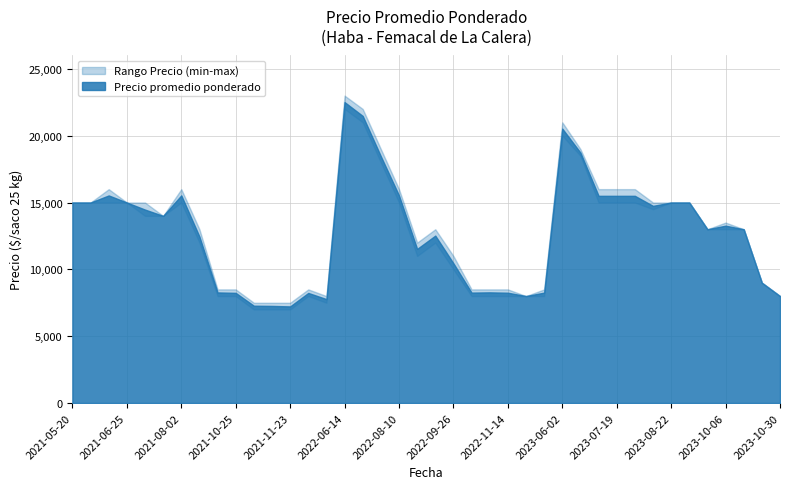

At which label does Precio maximo reach its peak?

2022-06-14